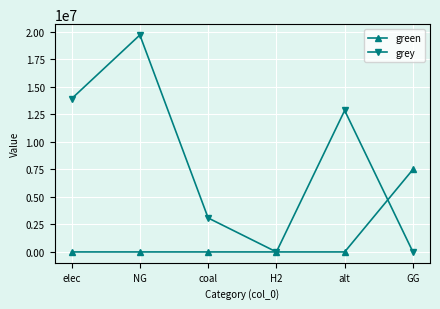

How many categories are shown in the chart?

6